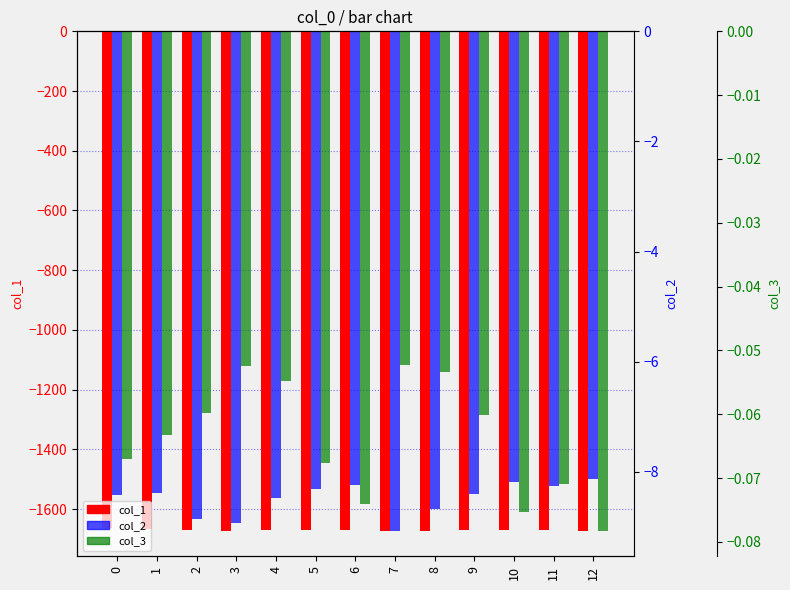

Is the value of col_3 at 0 greater than the value of col_2 at 7?

Yes